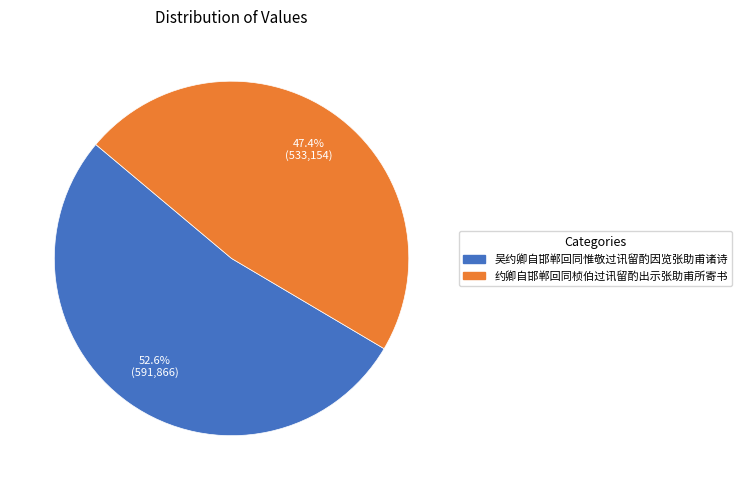

The 约卿自邯郸回同桢伯过讯留酌出示张助甫所寄书 slice represents 47% of the pie. True or false?

True